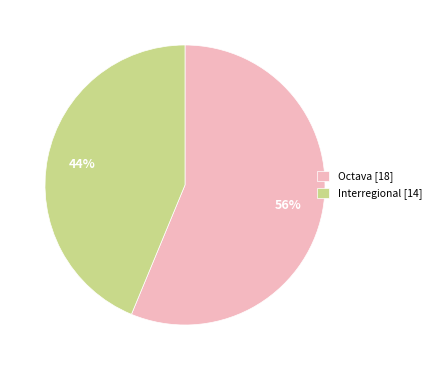

To the nearest percent, what is the combined percentage of Octava [18] and Interregional [14]?

100%